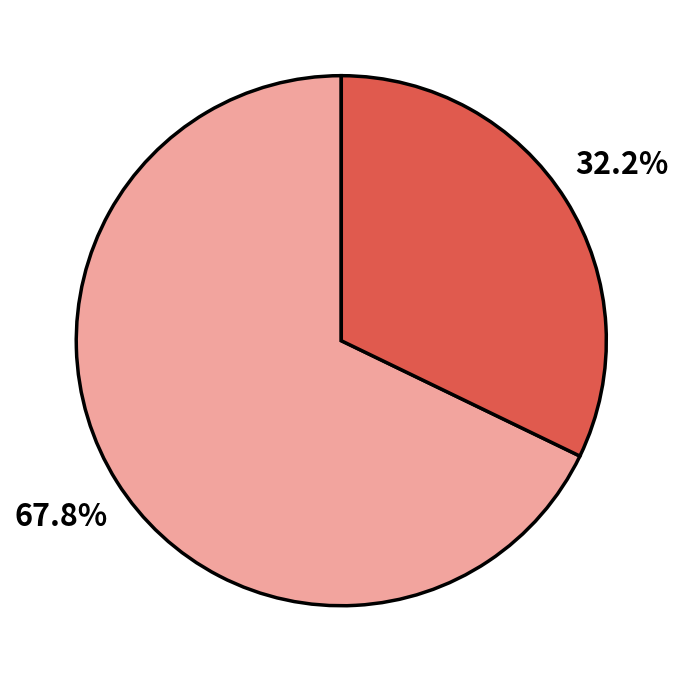

Does any single category account for the majority?

Yes